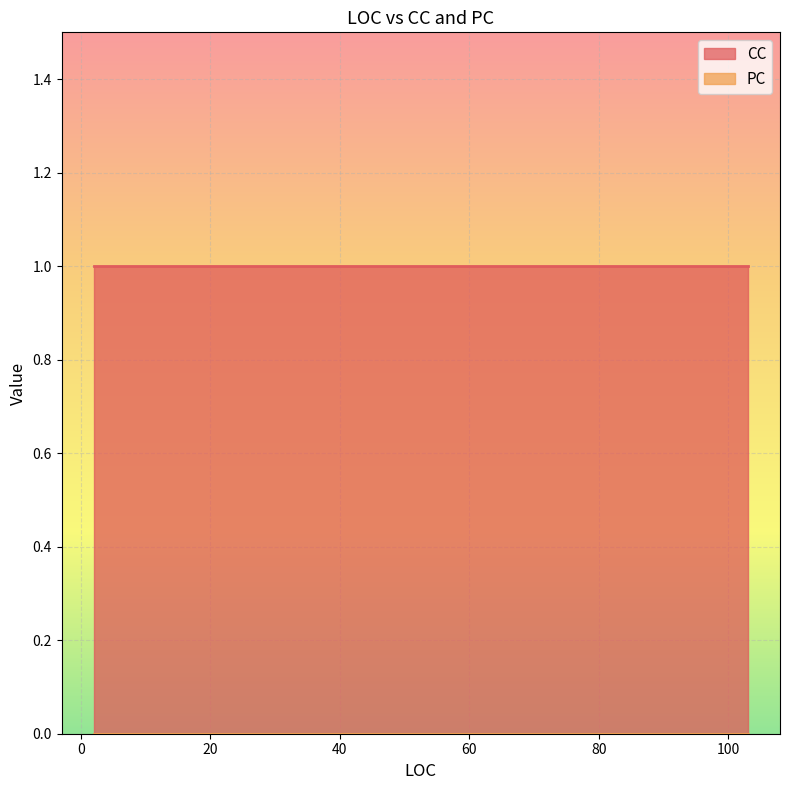

At how many categories does at least one series exceed 0?

3